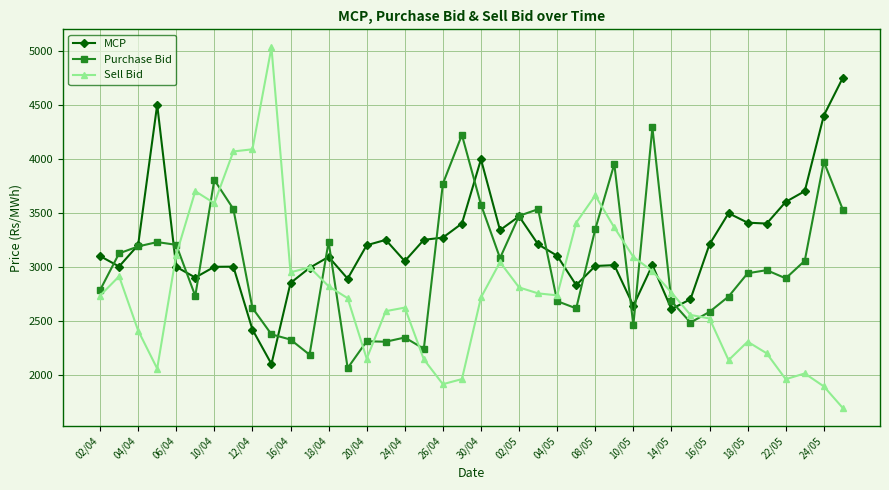

What are all the series names shown in the legend?

MCP, Purchase Bid, Sell Bid